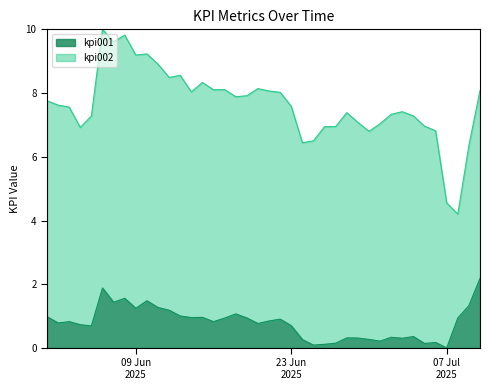

At how many categories does at least one series exceed 4?

40